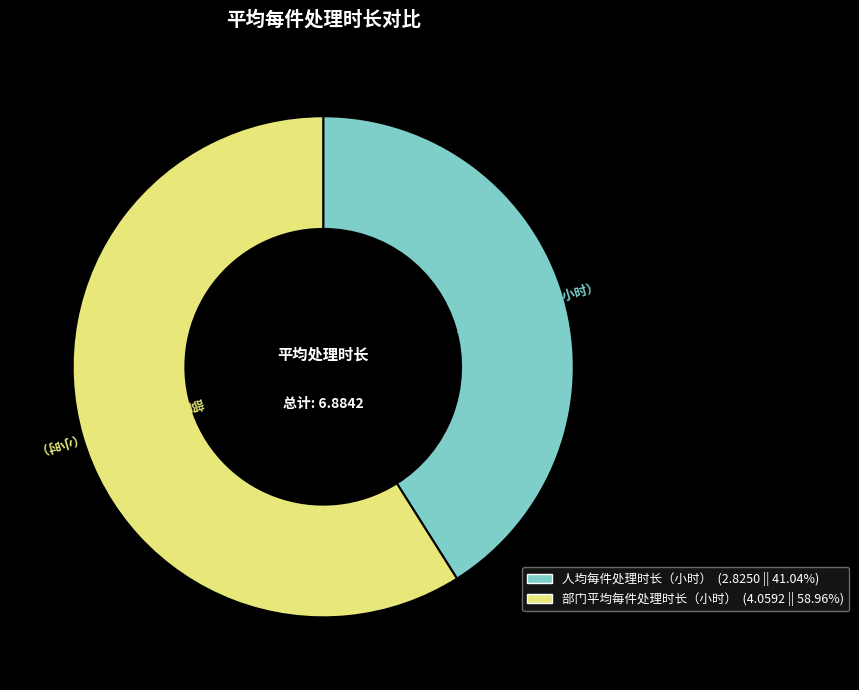

How many segments does this pie chart have?

2